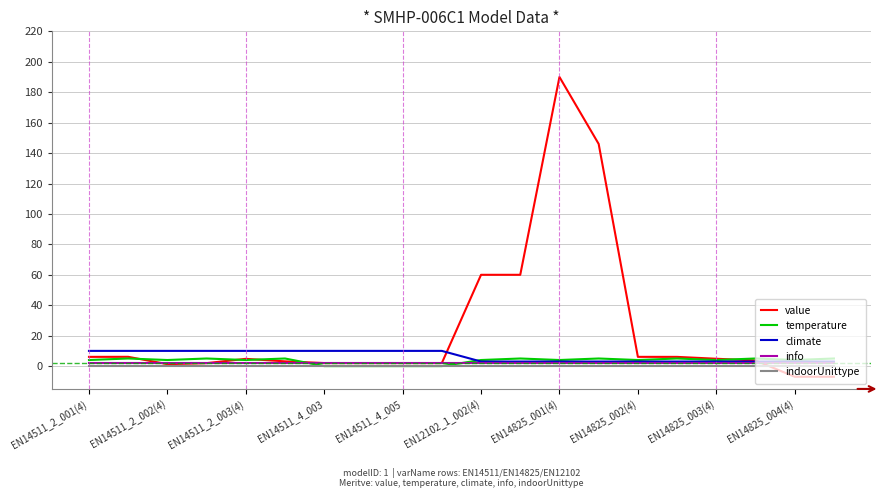

What is the smallest value displayed?

-7.0